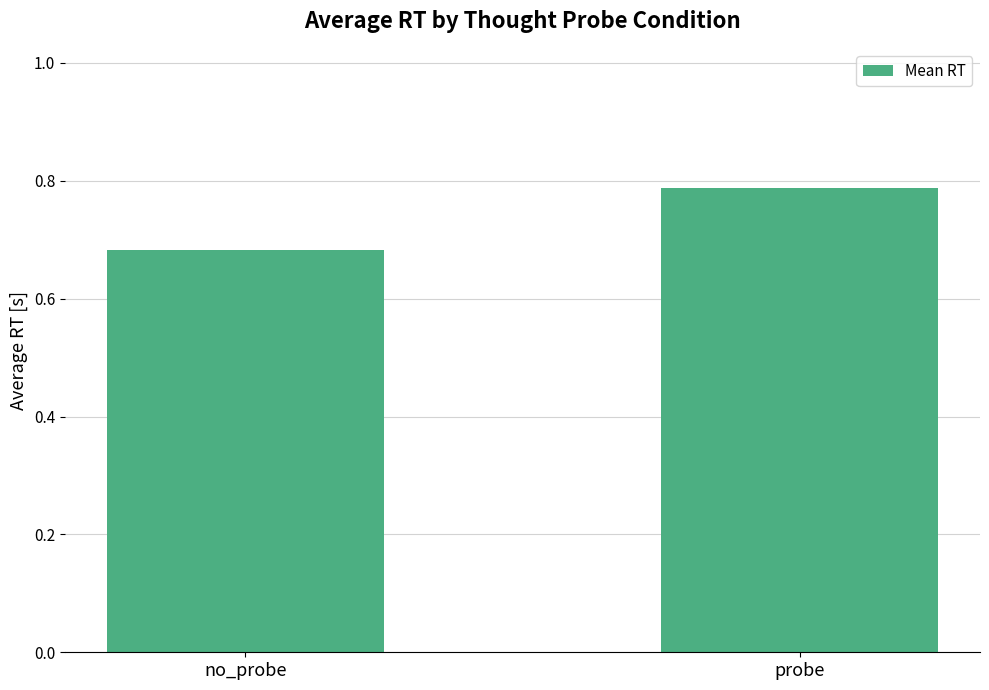

Between no_probe and probe, which is larger?

probe